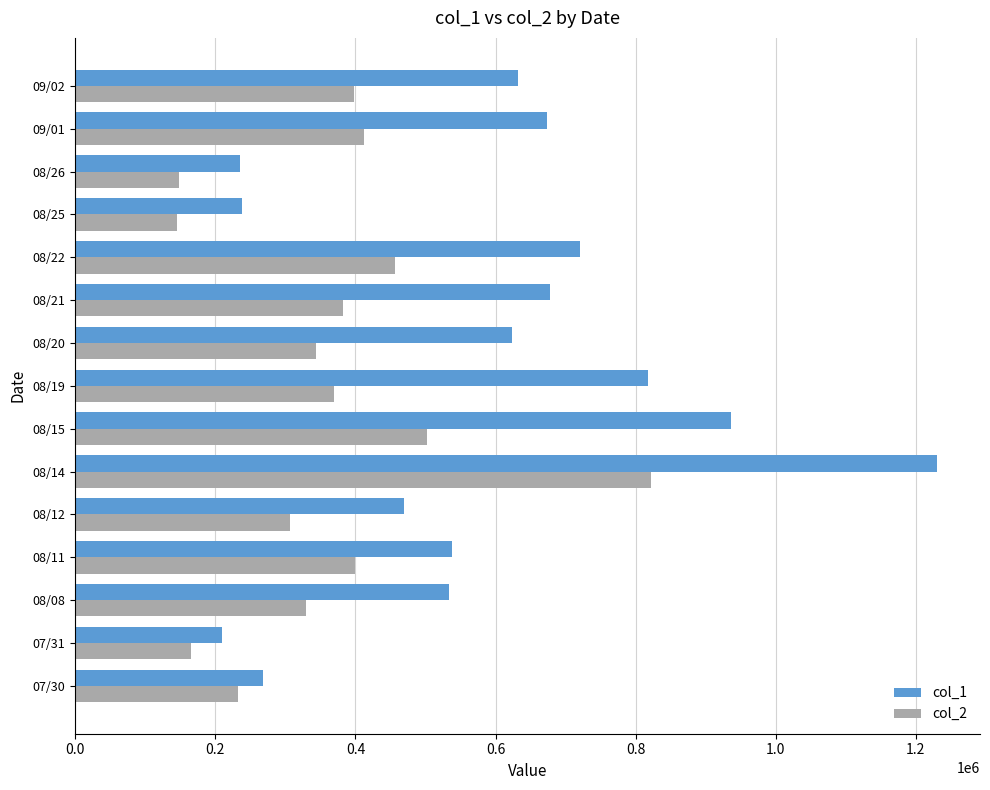

The value of col_1 at 08/22 is 721000. True or false?

True